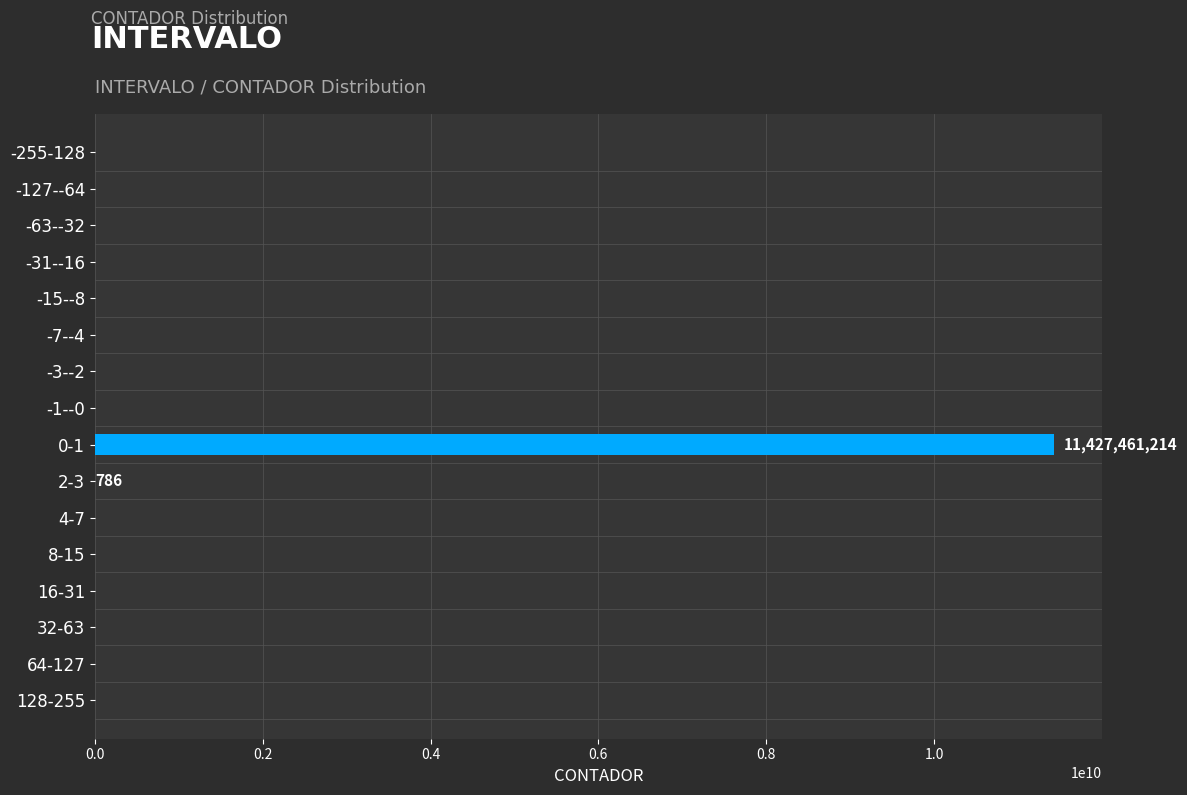

What is the sum of all values?

11427462000